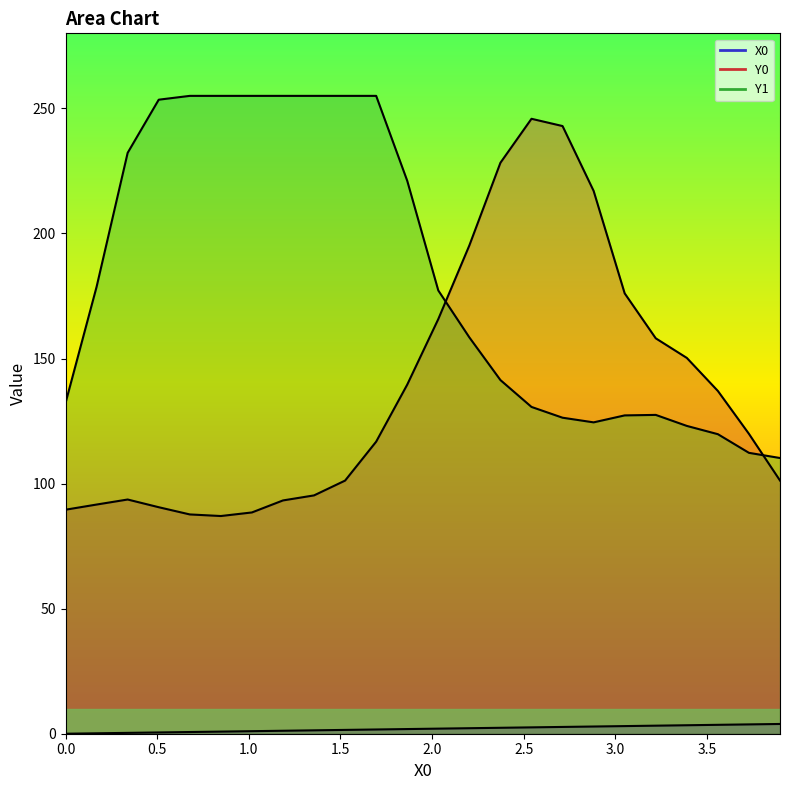

Which has a higher value, 3.72881 or 2.37288?

3.72881